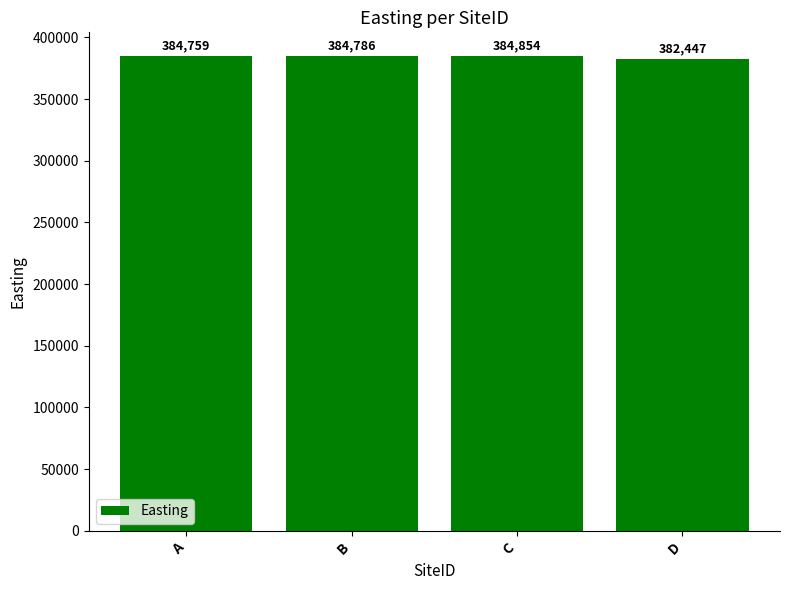

Are the bars horizontal?

No